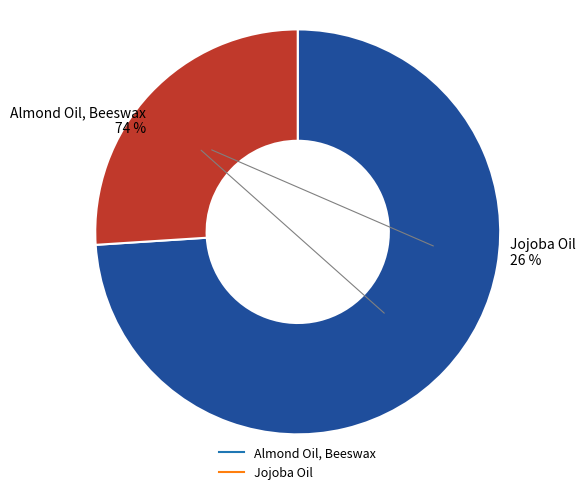

Count the number of slices in the pie.

2